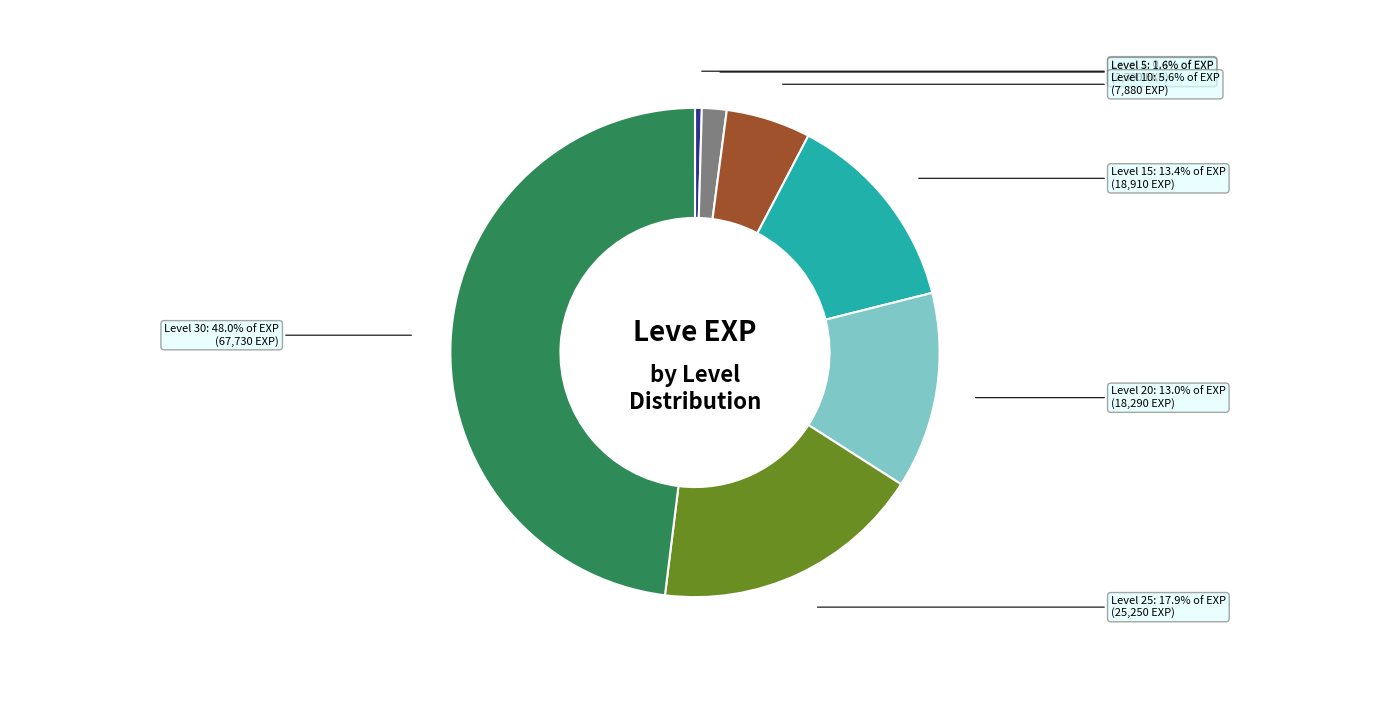

Count the number of slices in the pie.

7